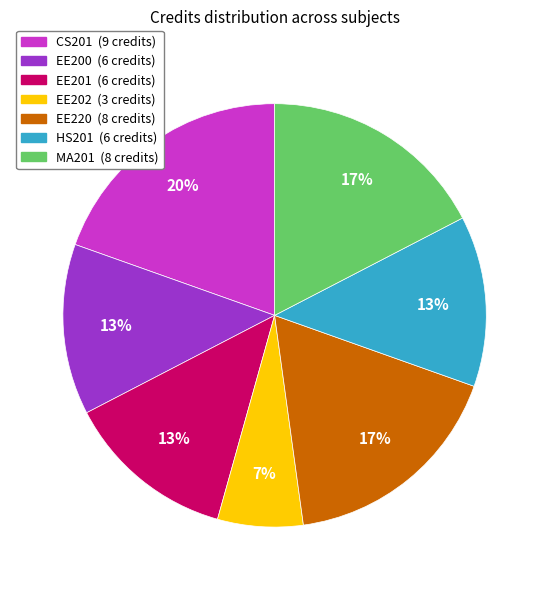

To the nearest percent, what is the combined percentage of EE201 and EE220?

30%